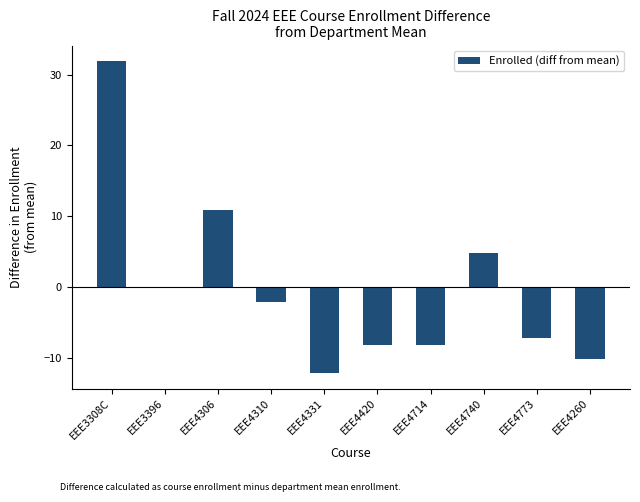

At which label is the value closest to 9?

EEE4306